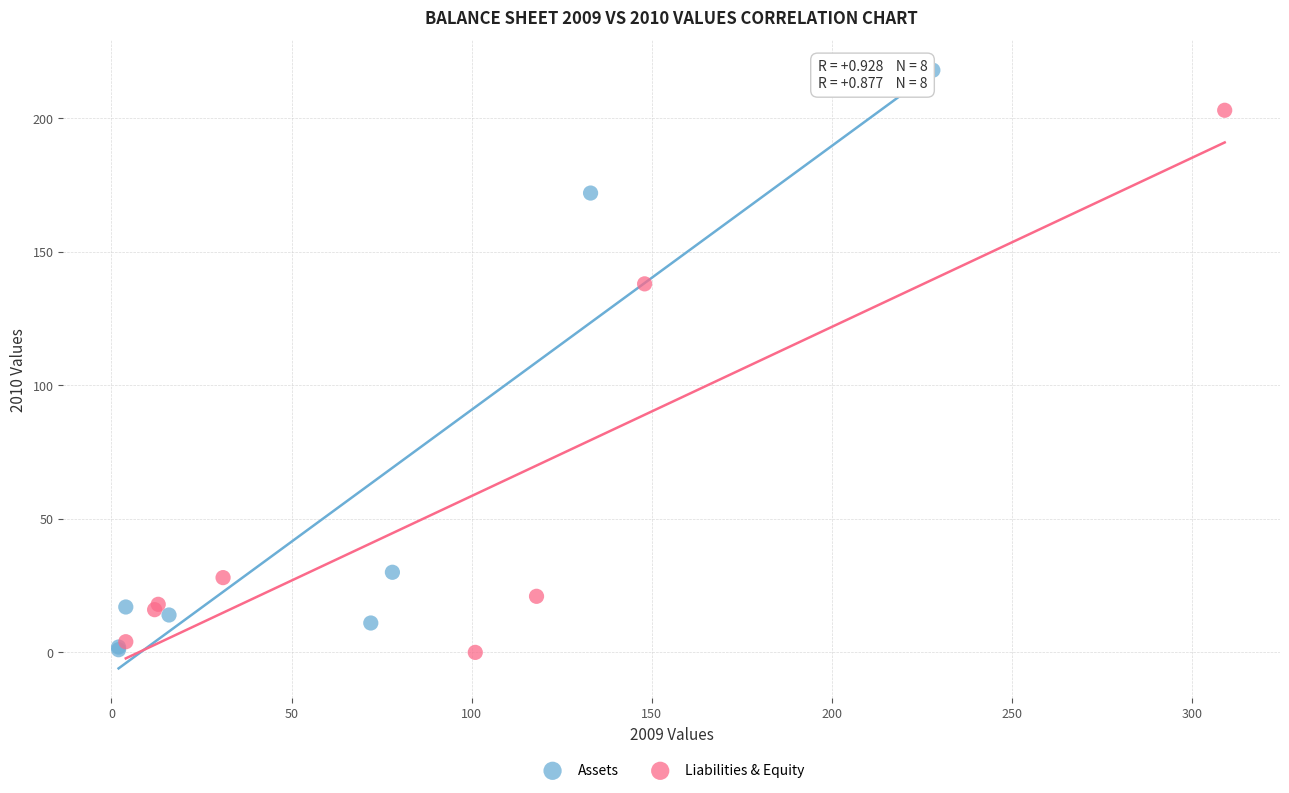

Which series has the largest Y range (max minus min)?

Assets